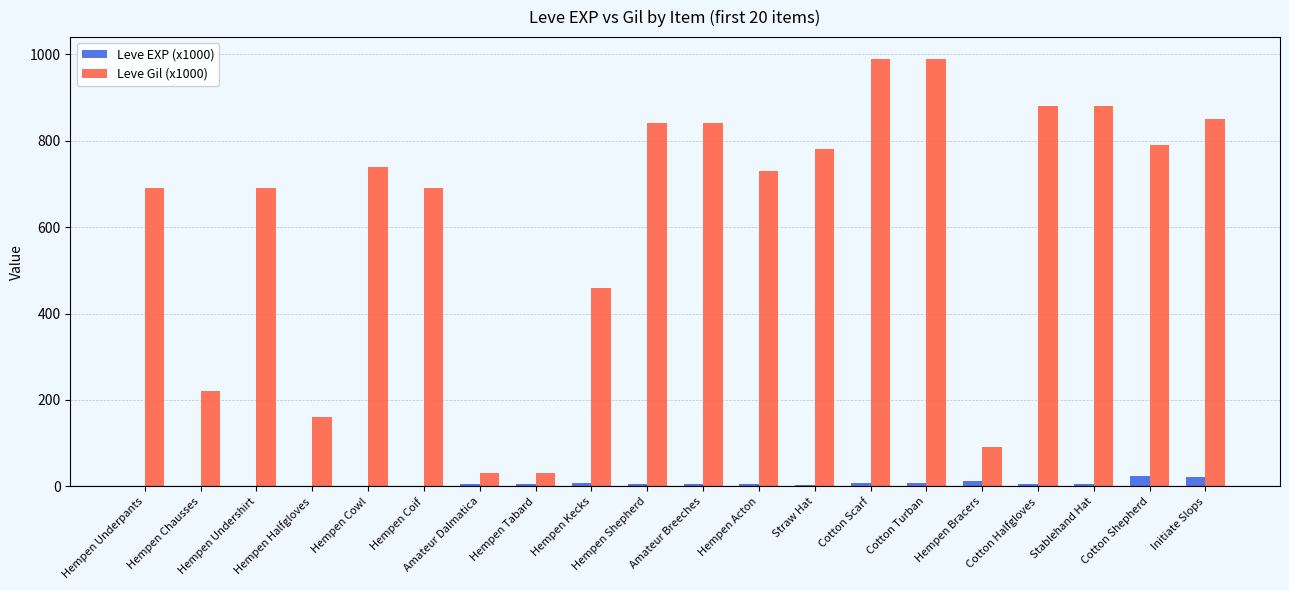

What is the maximum value shown in the chart?

990